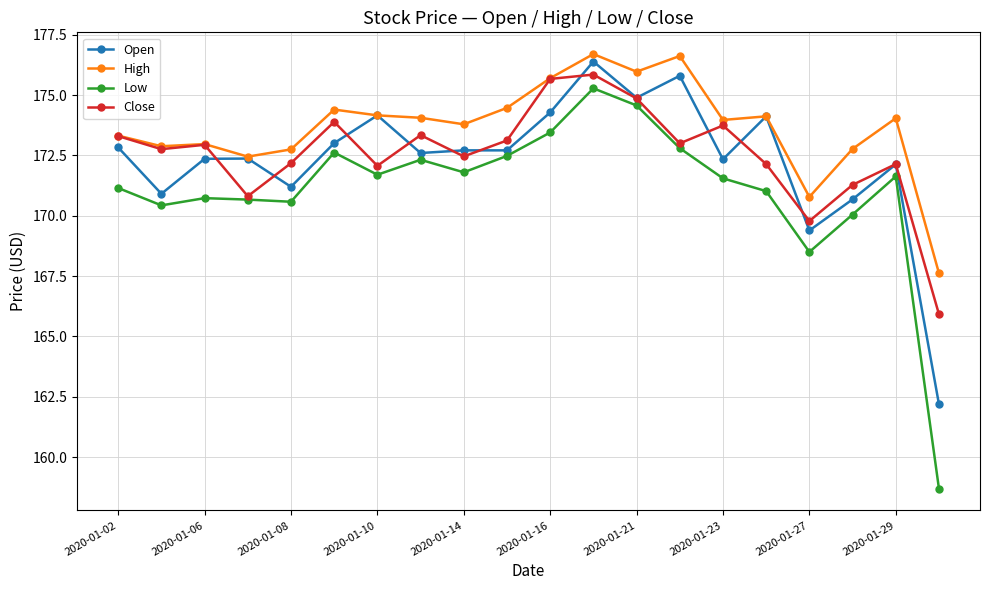

How many data points in Open are less than 172?

5